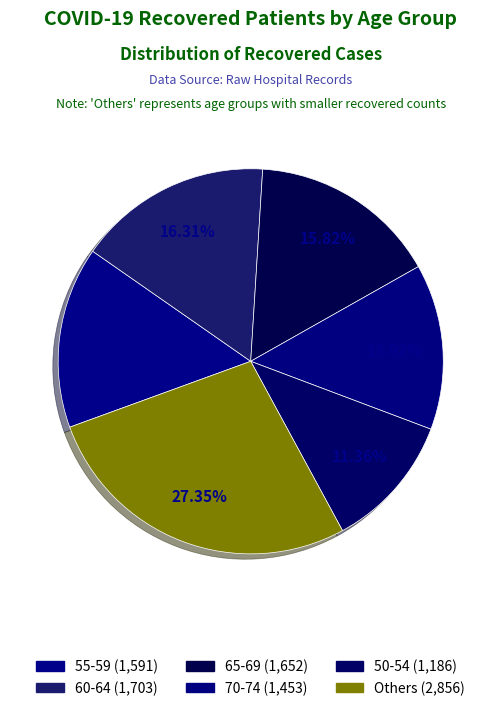

How many slices are in this pie chart?

6